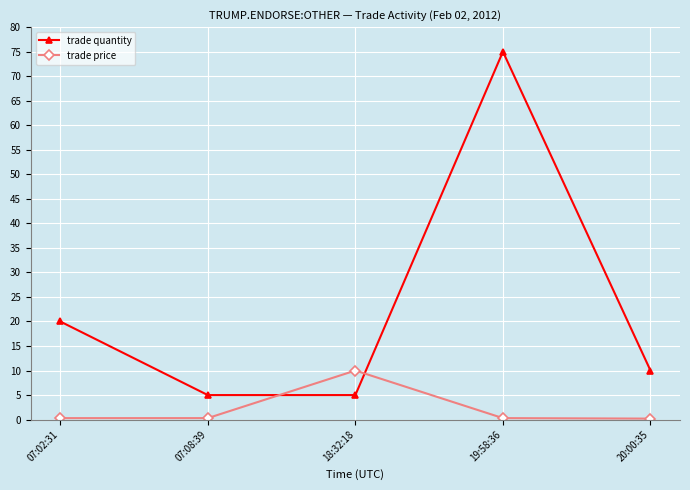

List the series in order of their peak value, highest first.

trade quantity, trade price